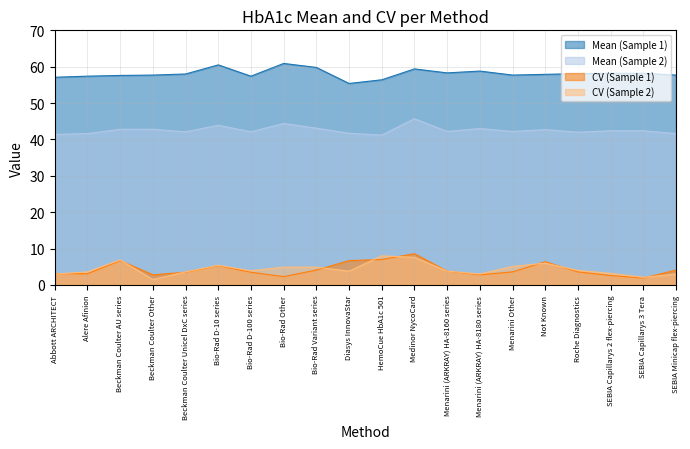

List the series in order of their peak value, highest first.

Mean (Sample 1), Mean (Sample 2), CV (Sample 1), CV (Sample 2)